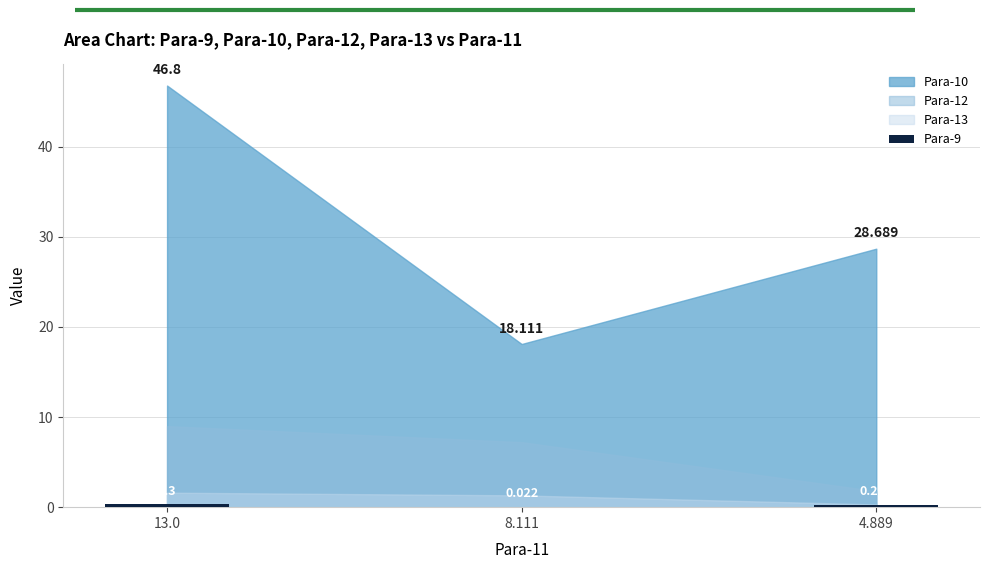

Are the bars horizontal?

No